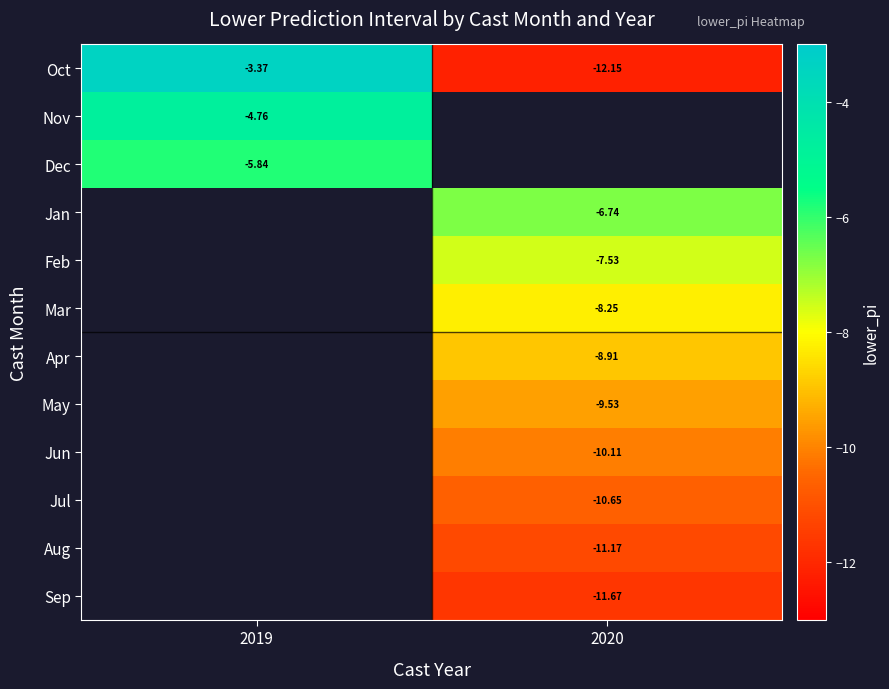

At which label does Nov reach its peak?

2019